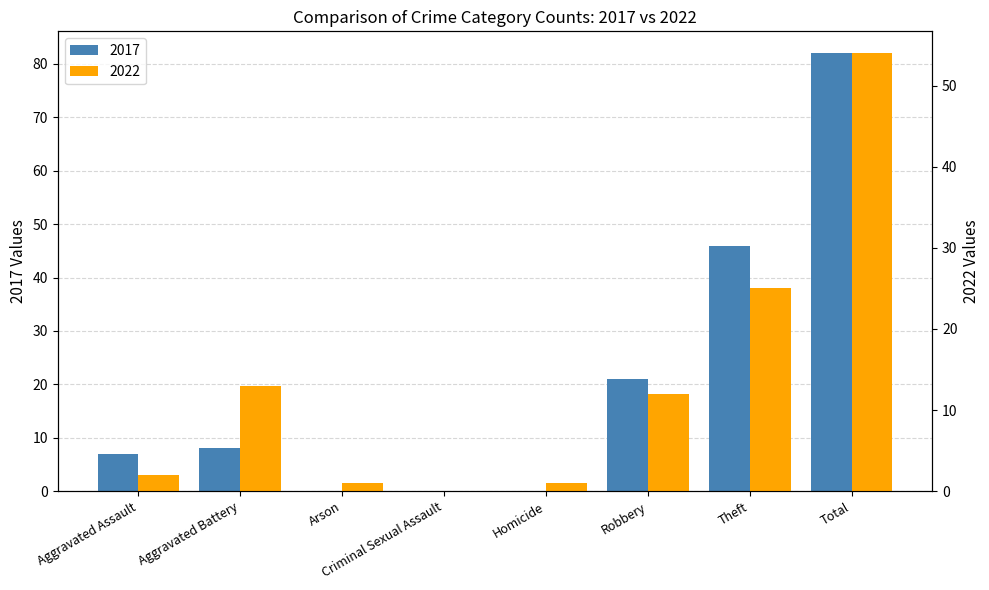

What value does the 2022 series have at Aggravated Battery?

13